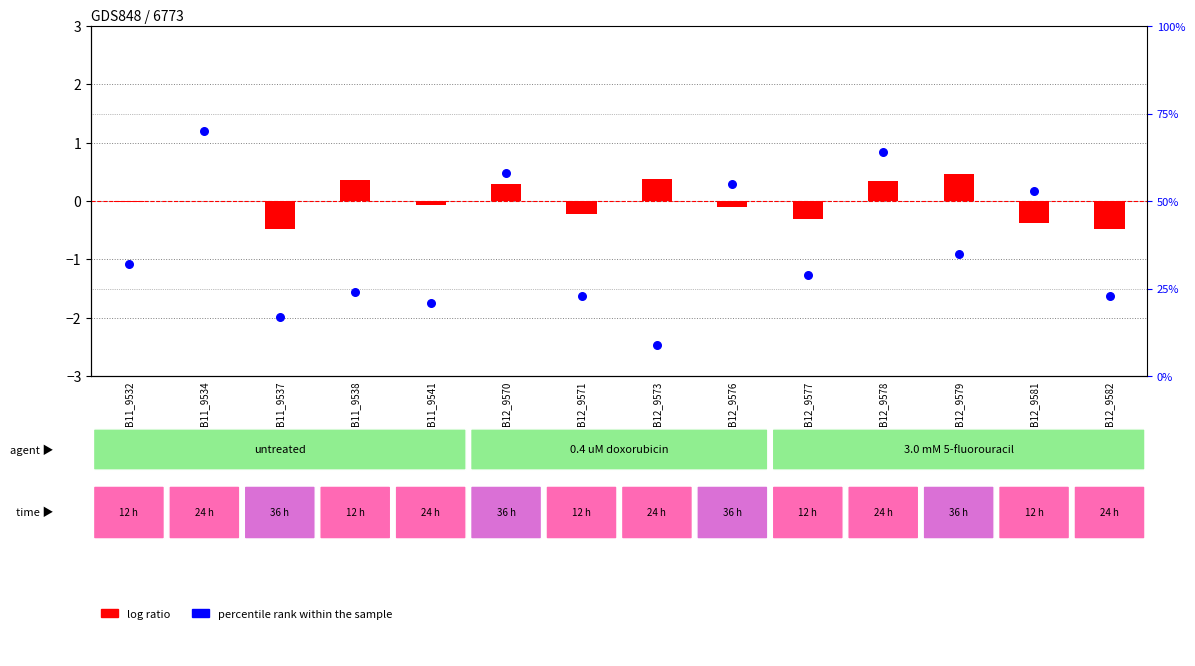

At which category is the sum across all series the highest?

B11_9534